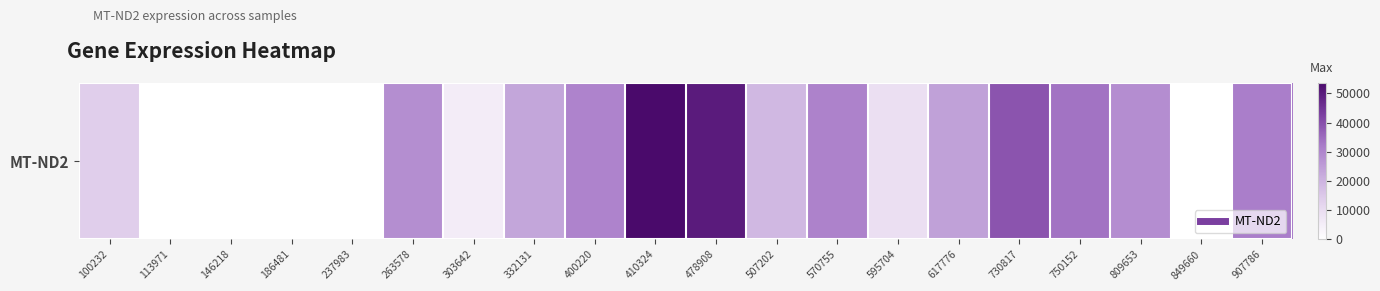

What is the change in value from 146218 to 303642?

+5566